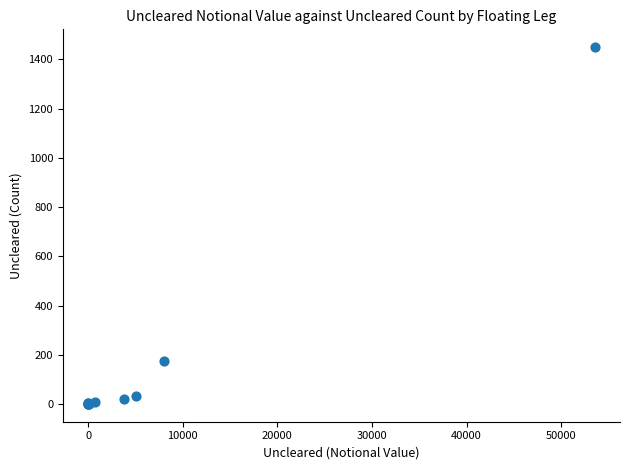

What Y value in the scatter plot is closest to 725?

174